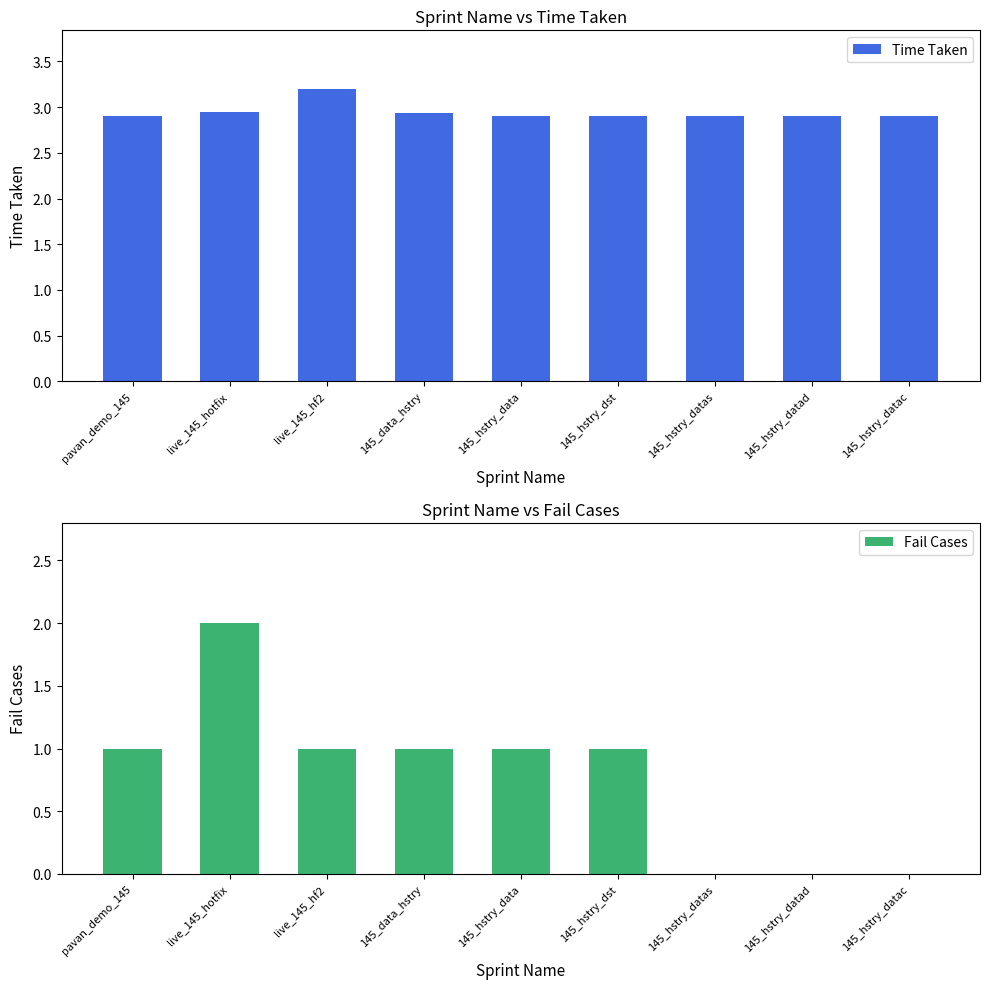

At pavan_demo_145, list the series in order from largest to smallest.

Time Taken, Fail Cases